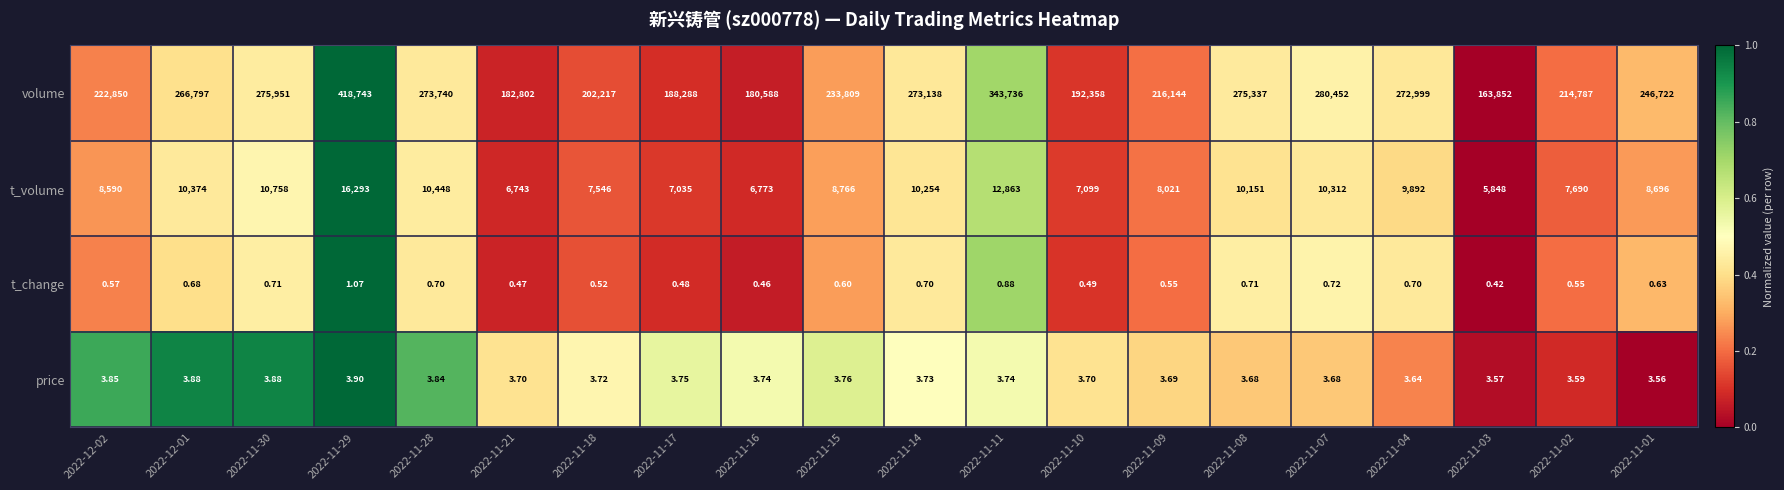

Which series has the largest range (max minus min)?

volume